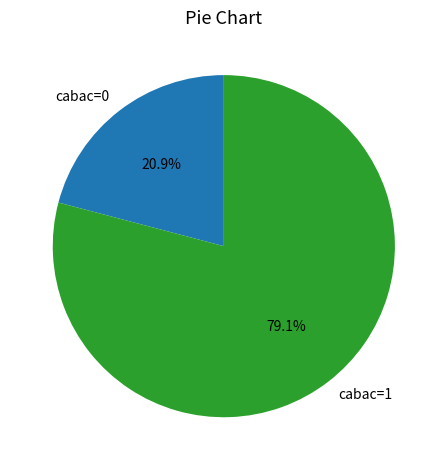

Which category accounts for the majority?

cabac=1